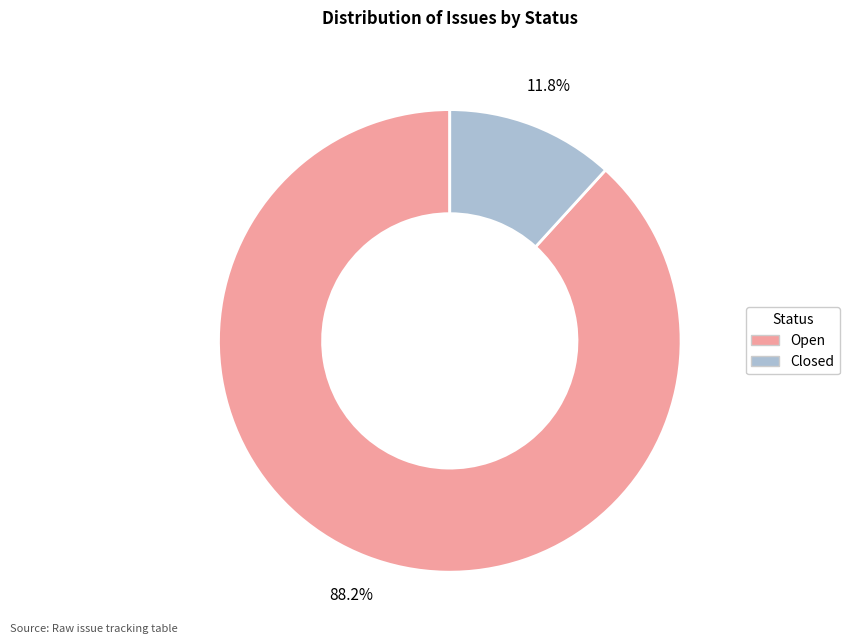

What is the ratio of the value at Open to the value at Closed?

7.5